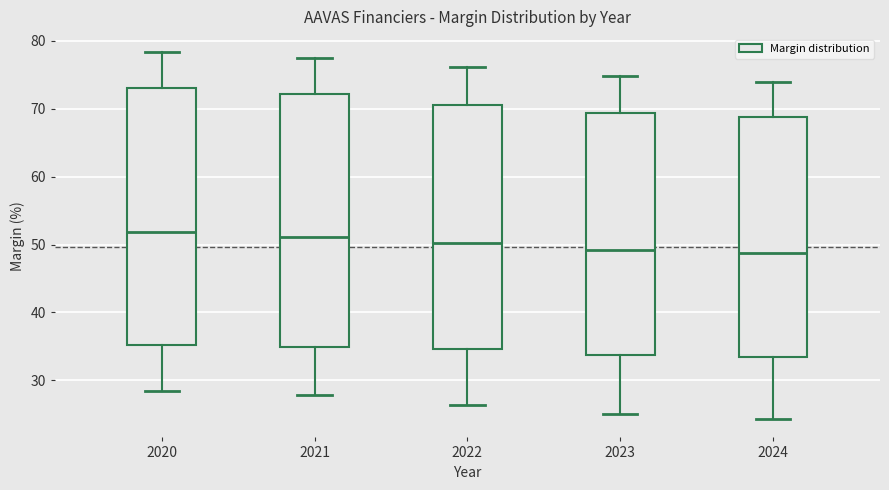

Reading left to right, read every box against the y-axis: the position of its median line, the range the box covers, and the ends of its whiskers. The values are not printed on the chart, so give them approximately, as read against the axis.

2020: median 52, box 35 to 73, whiskers 29 to 78
2021: median 51, box 35 to 72, whiskers 28 to 78
2022: median 50, box 35 to 71, whiskers 26 to 76
2023: median 49, box 34 to 69, whiskers 25 to 75
2024: median 49, box 33 to 69, whiskers 24 to 74